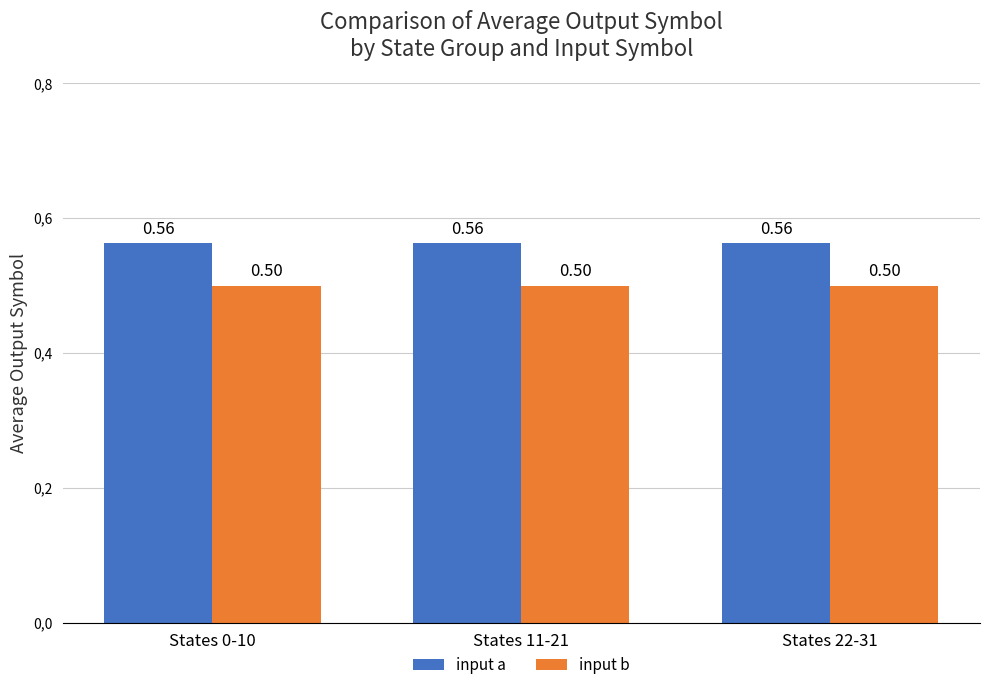

List the series in order of their peak value, highest first.

input a, input b